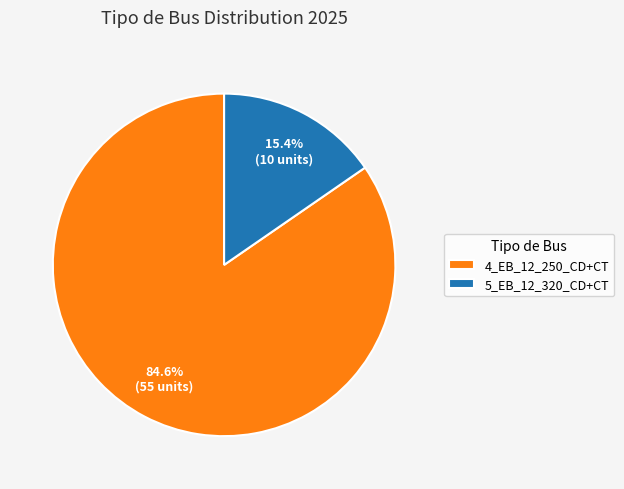

What is the ratio of the value at 5_EB_12_320_CD+CT to the value at 4_EB_12_250_CD+CT?

0.2